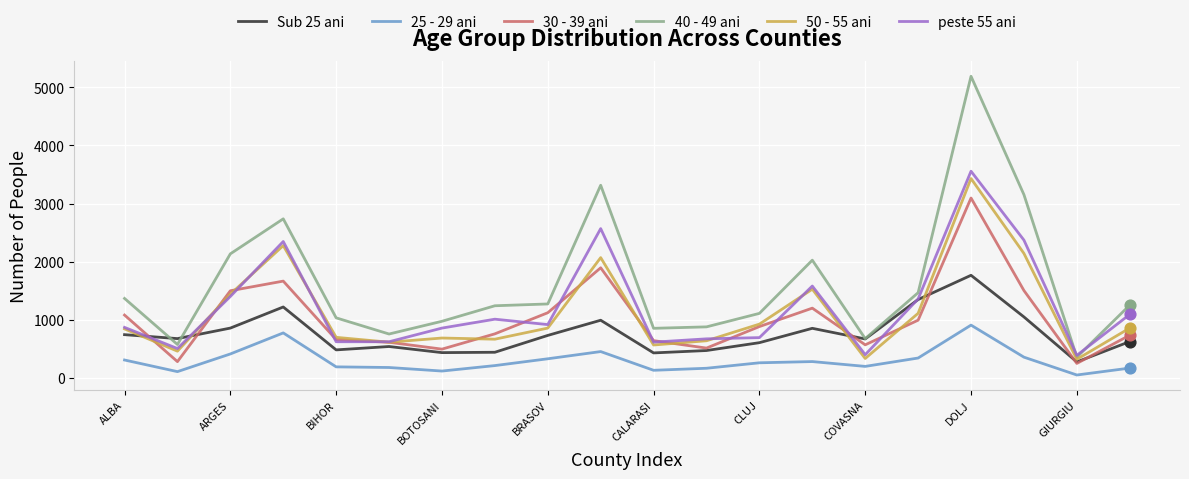

Which series has the largest total across all categories?

40 - 49 ani